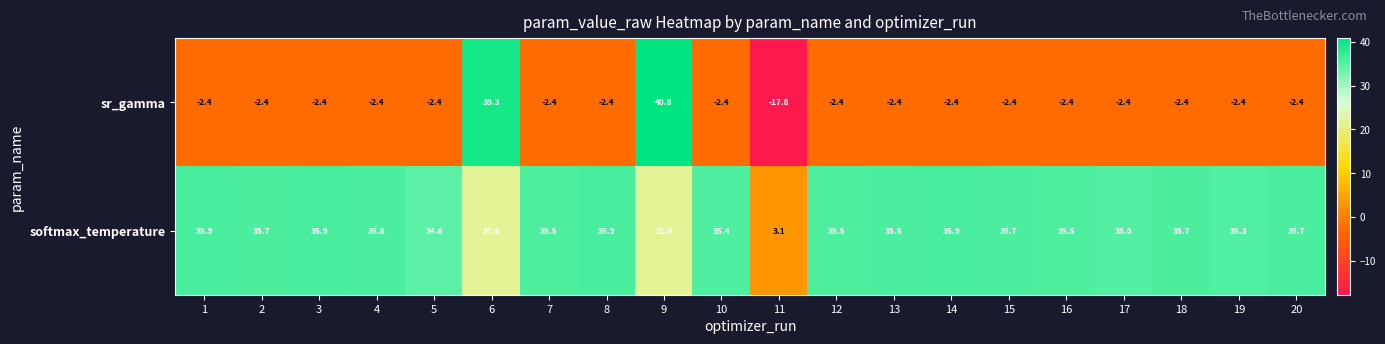

Is it true that sr_gamma equals -1.2 at 12?

False